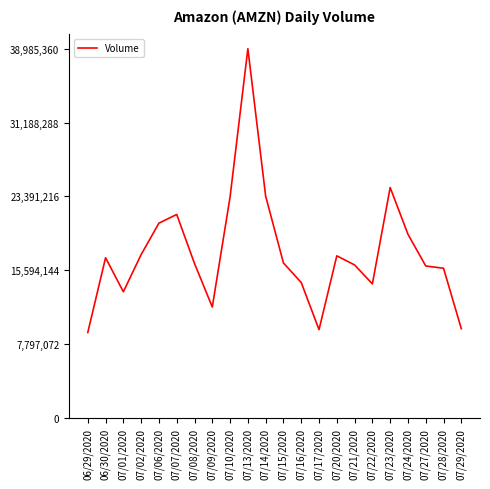

Is it true that the value at 07/08/2020 is 26837077?

False